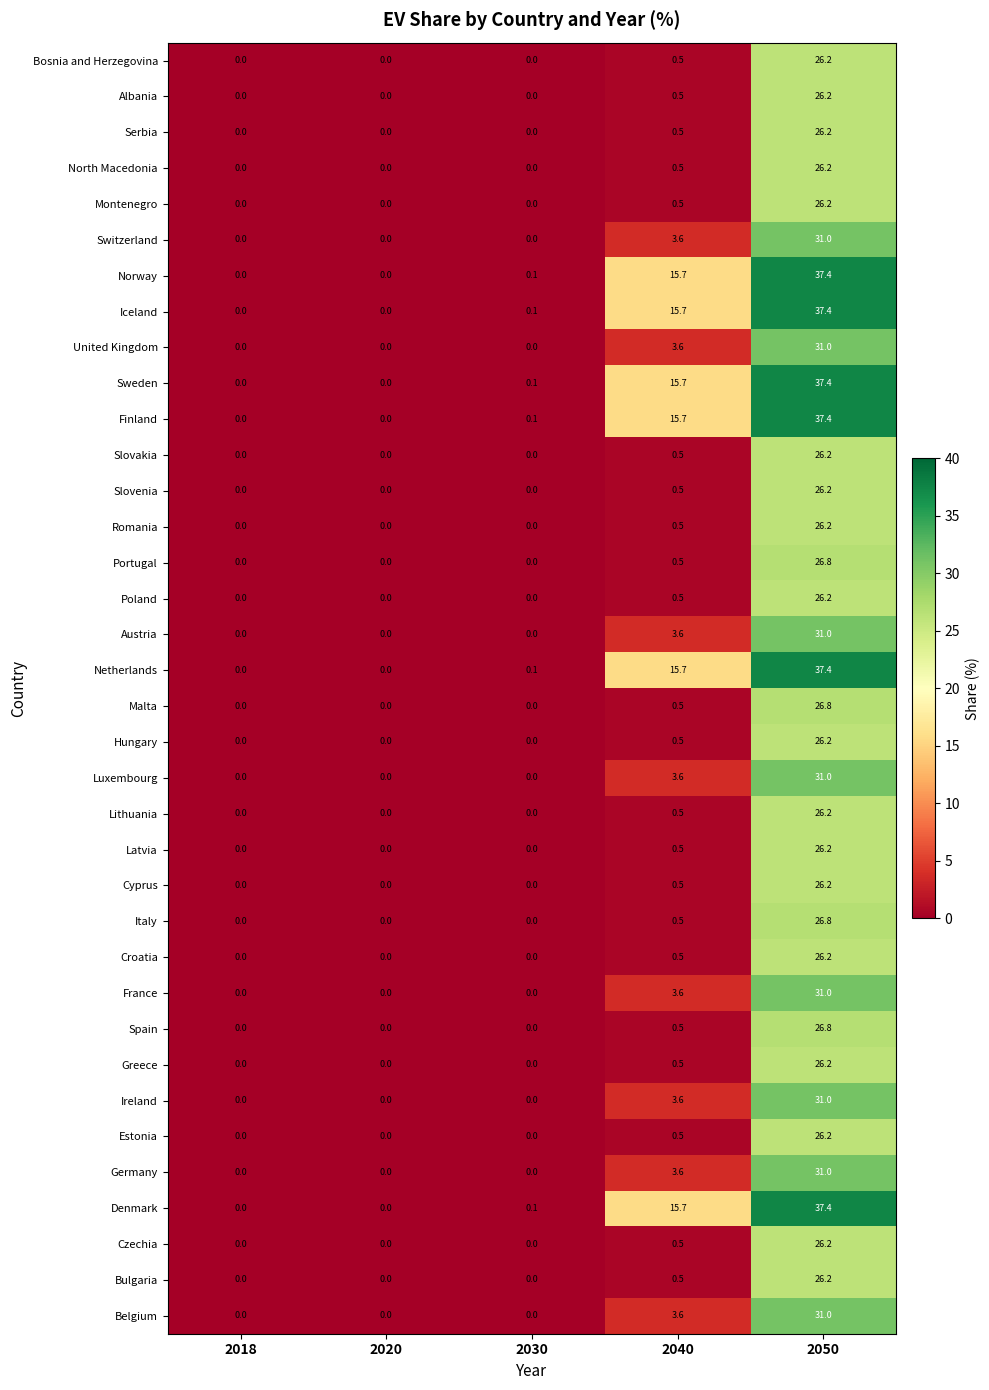

Where is Malta nearest to the value 13?

2040